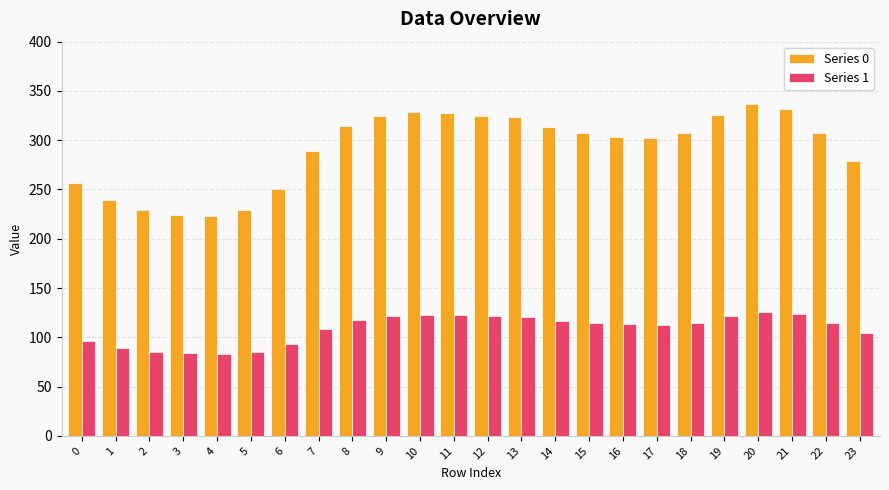

What are all the series names shown in the legend?

Series 0, Series 1